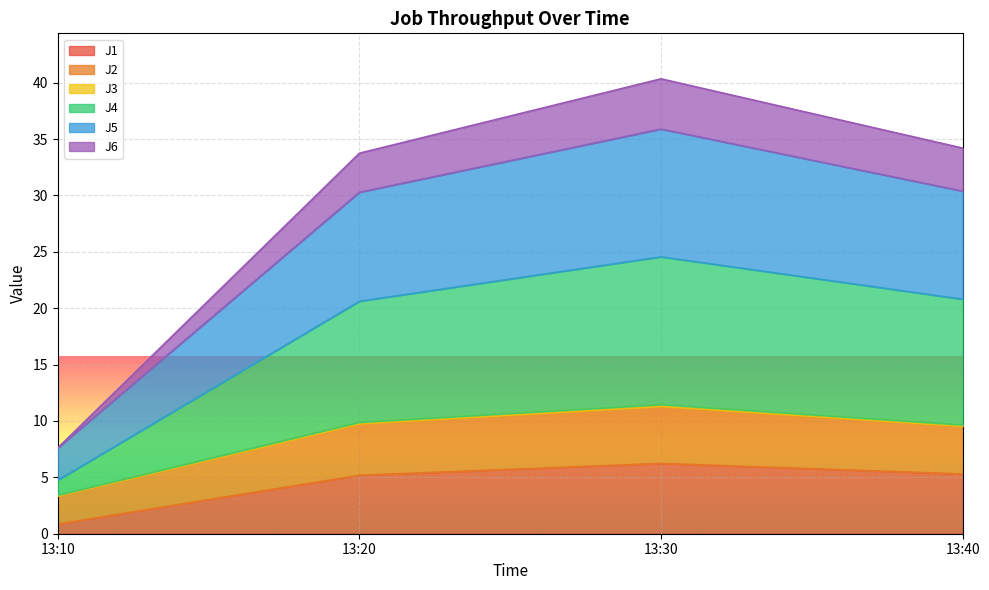

Rank the categories by J5 value from lowest to highest.

13:10, 13:20, 13:40, 13:30